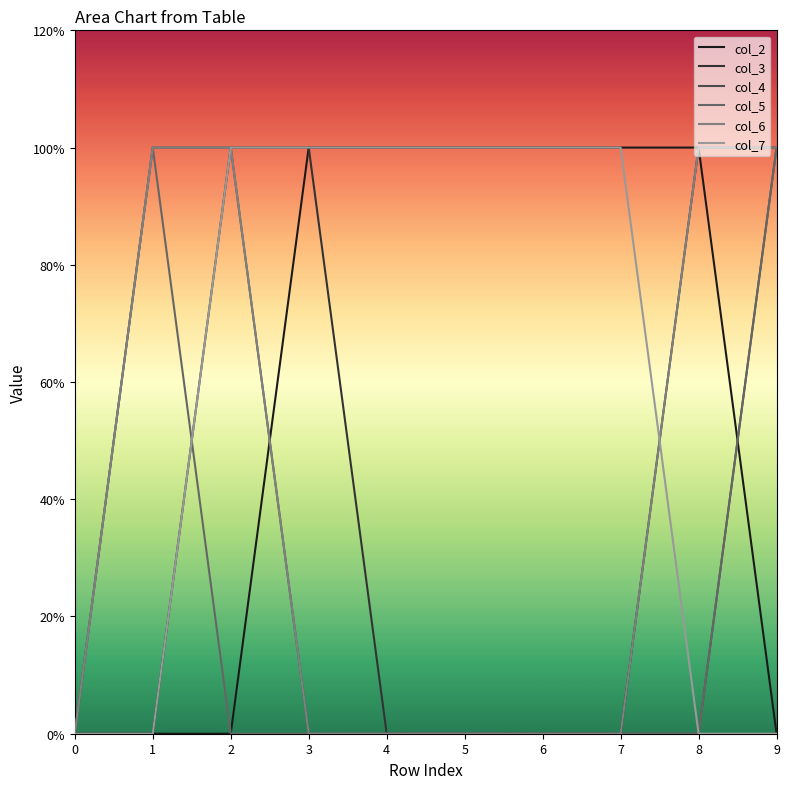

True or false: col_2 has a value of 0 at 8.

False